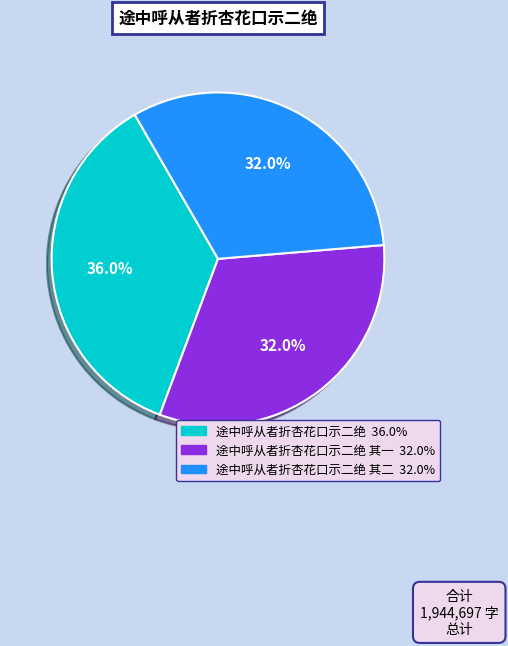

Is there any slice that represents more than half of the pie?

No